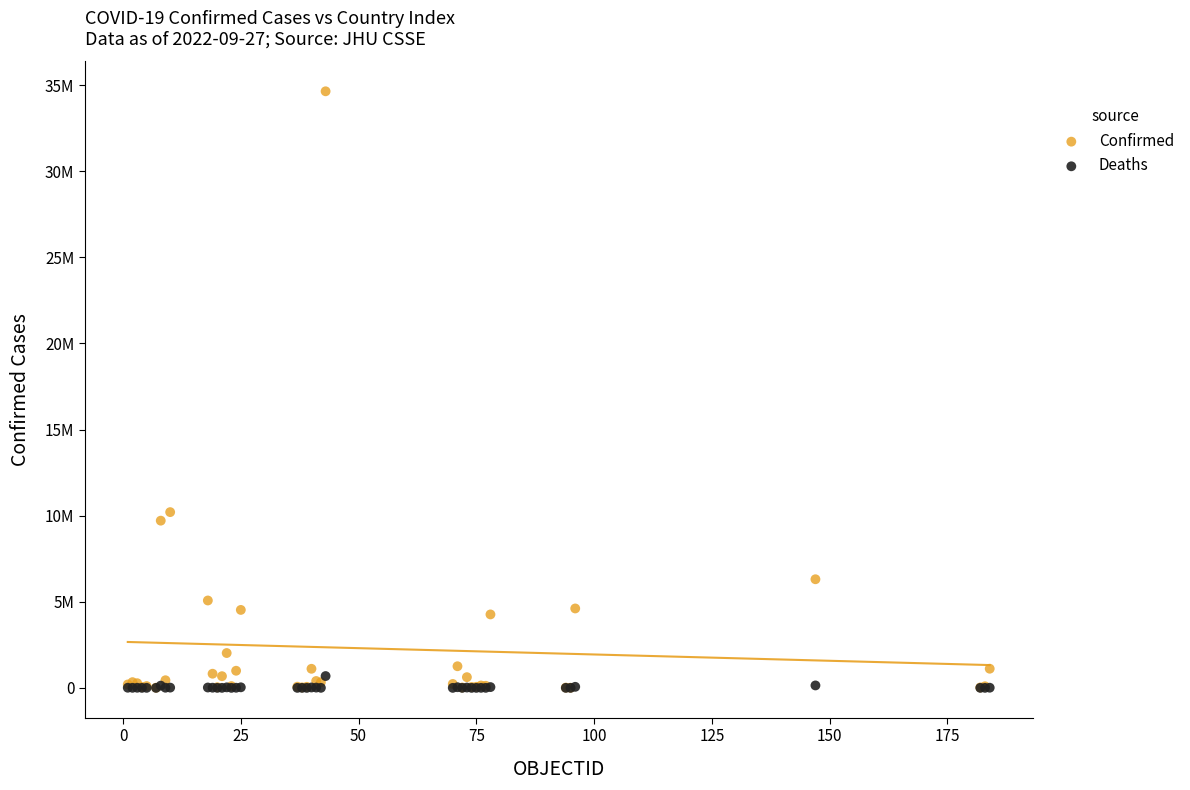

What are all the series names shown in the legend?

Confirmed, Deaths